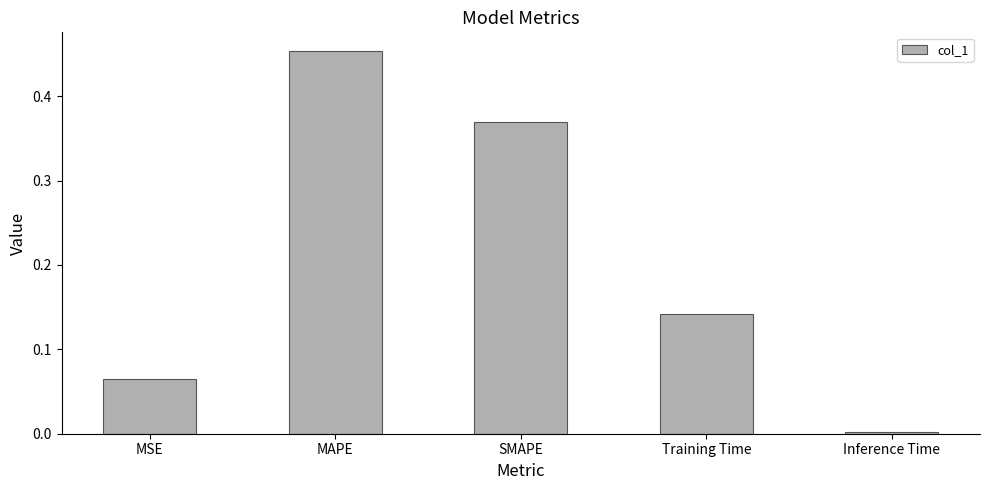

What is the difference between the second highest and second lowest values?

0.3